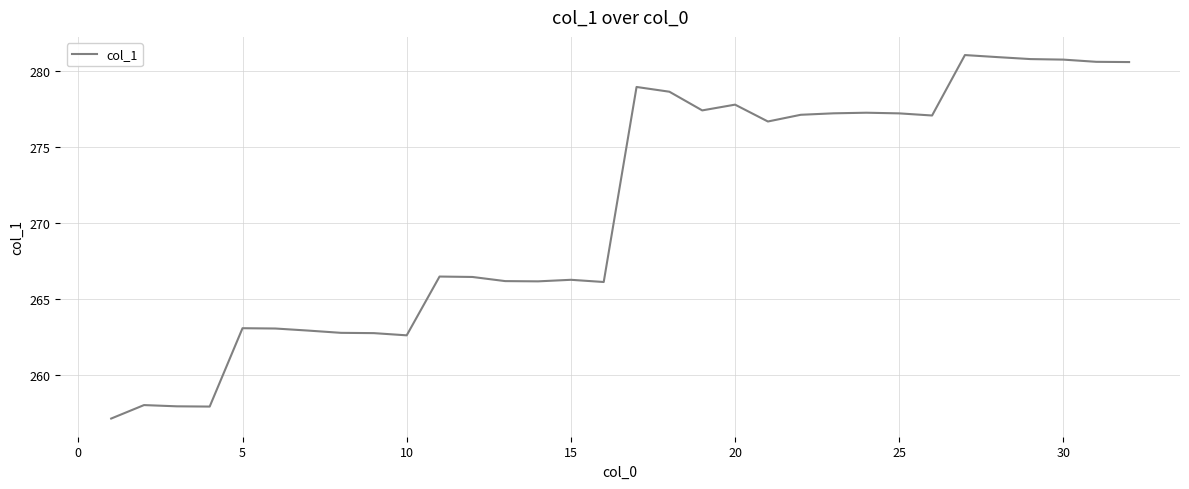

What is the smallest value displayed?

257.1